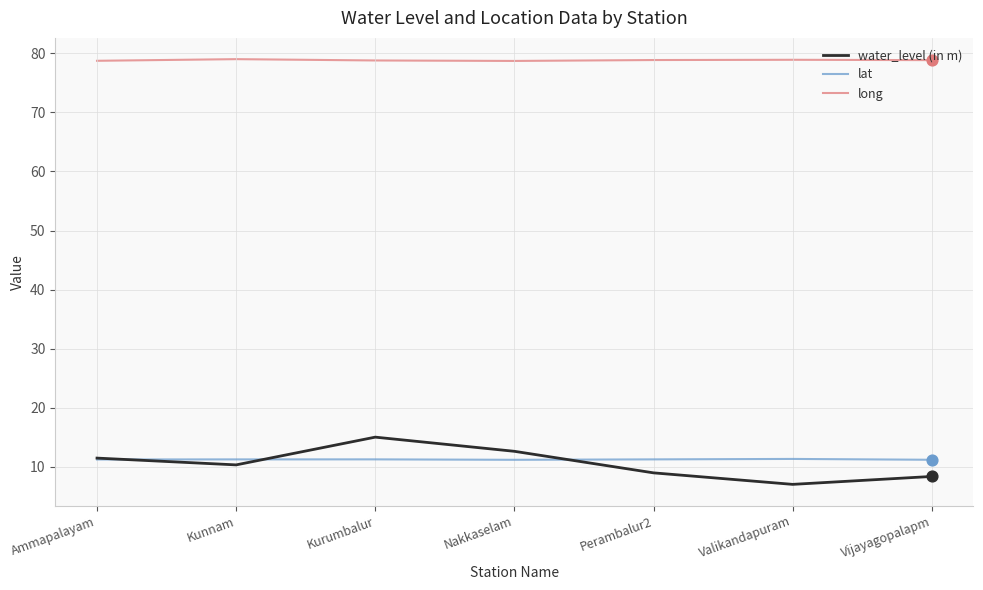

At which category is the sum across all series the highest?

Kurumbalur